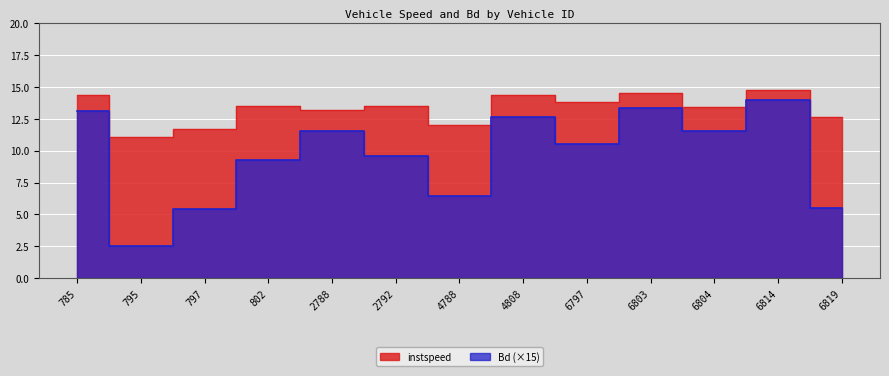

How many lines are shown in the chart?

2